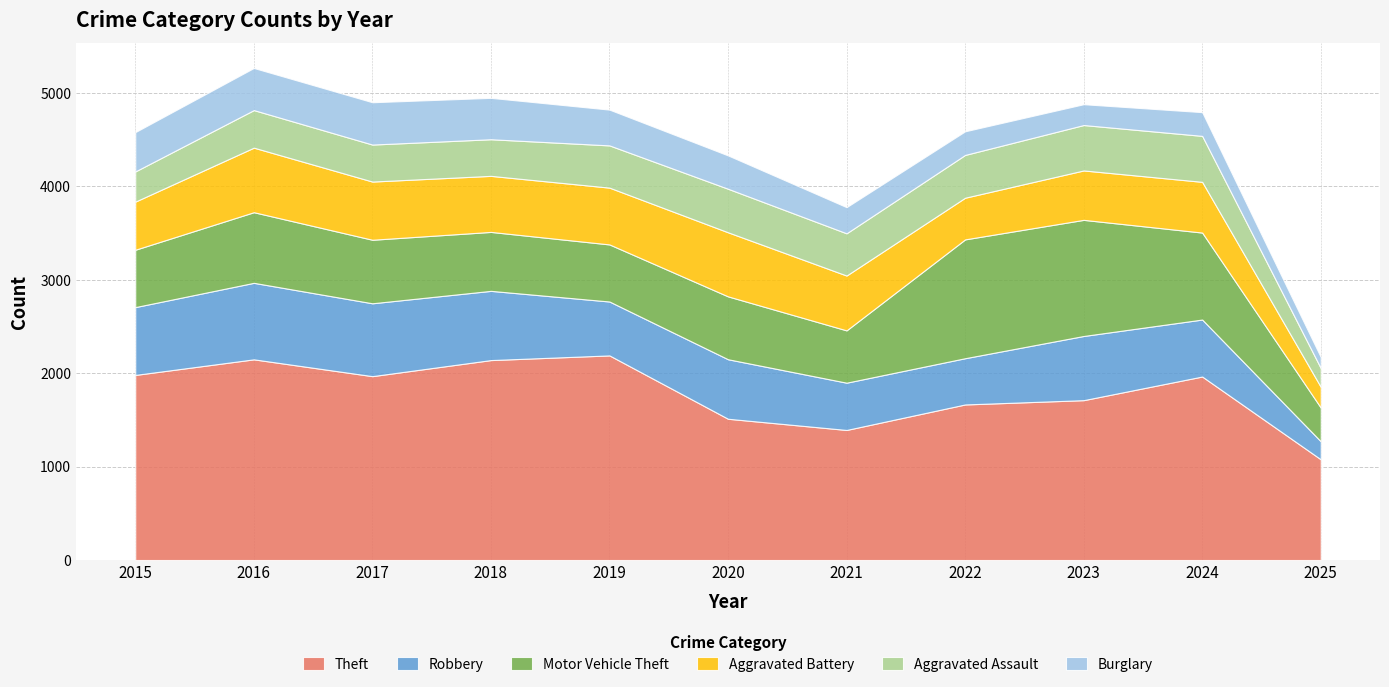

At which category is the sum across all series the highest?

2016